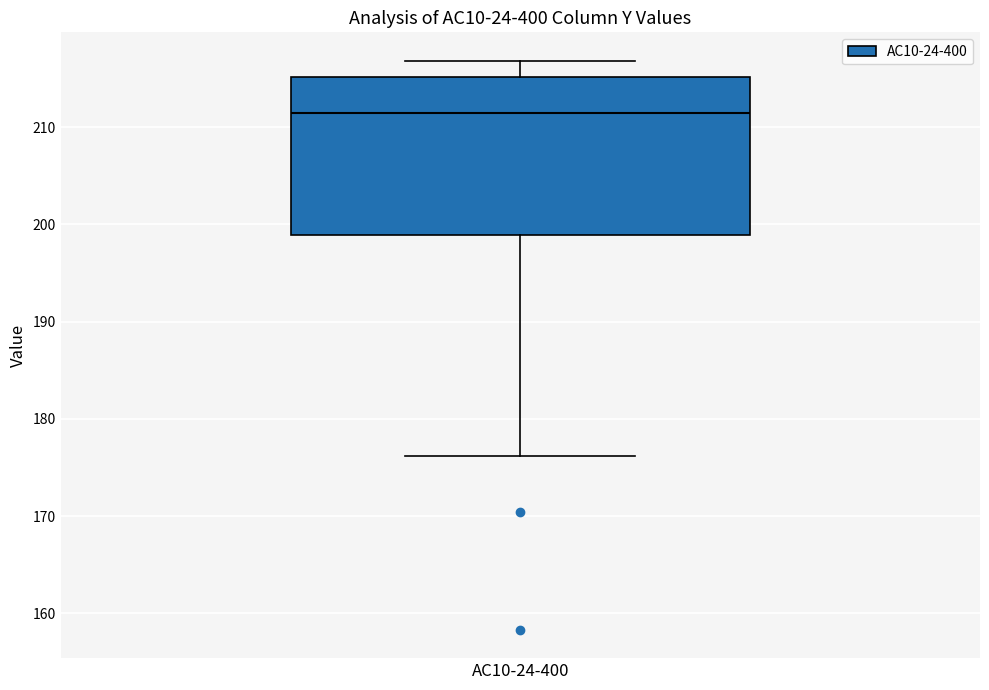

Transcribe this box plot: give where the median line is, the range the box spans, and where the two whiskers end, as read against the y-axis. The values are not printed on the chart, so give them approximately, as read against the axis.

median 211, box 199 to 215, whiskers 176 to 217